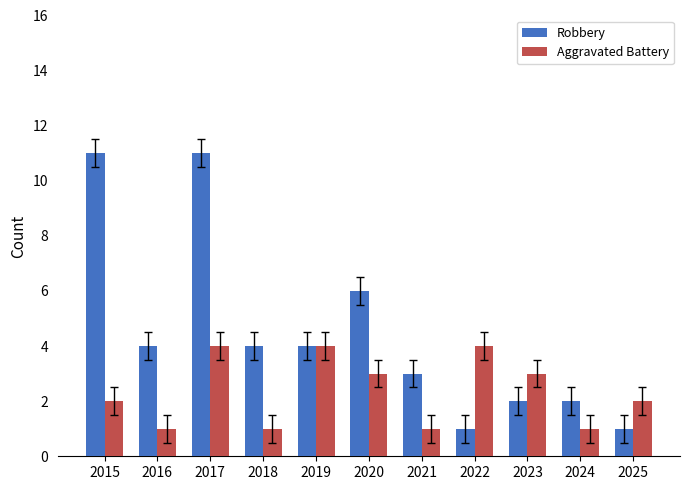

Which series changed the most between 2020 and 2025?

Robbery